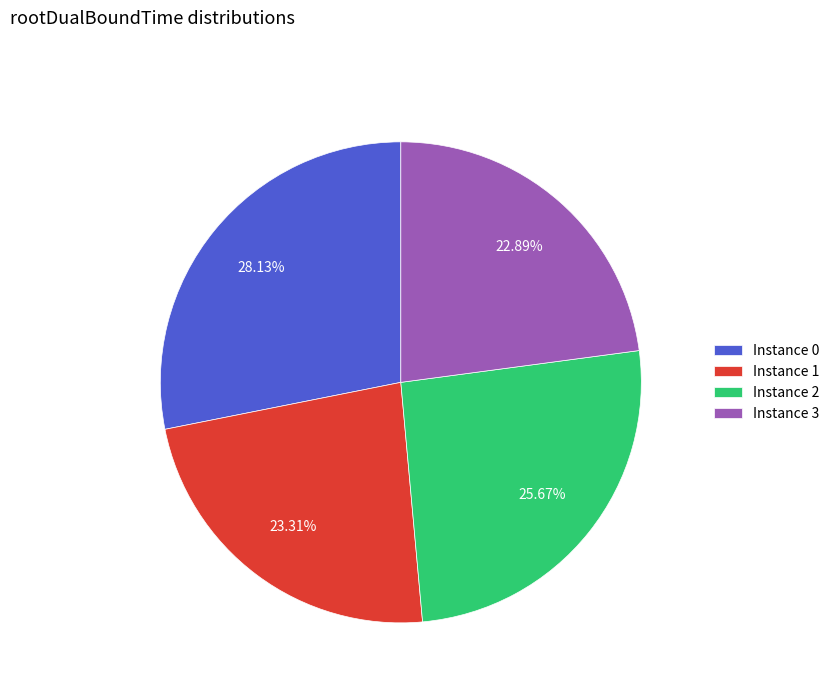

Does Instance 1 account for over 50% of the chart?

No